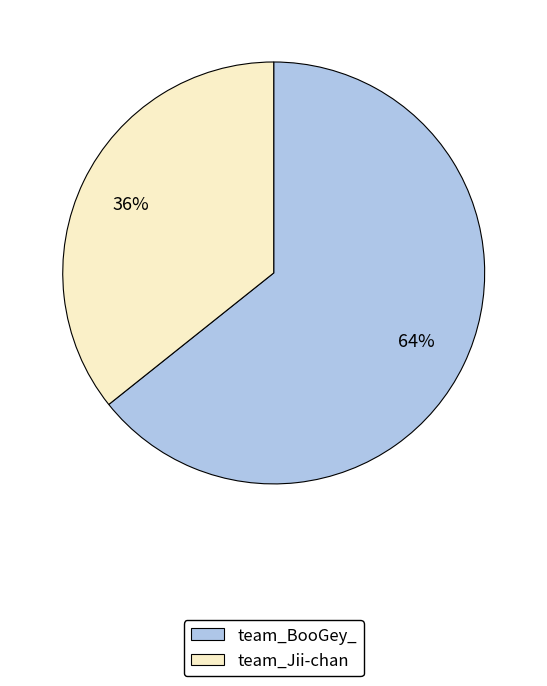

To the nearest percent, what is the average slice percentage?

50%